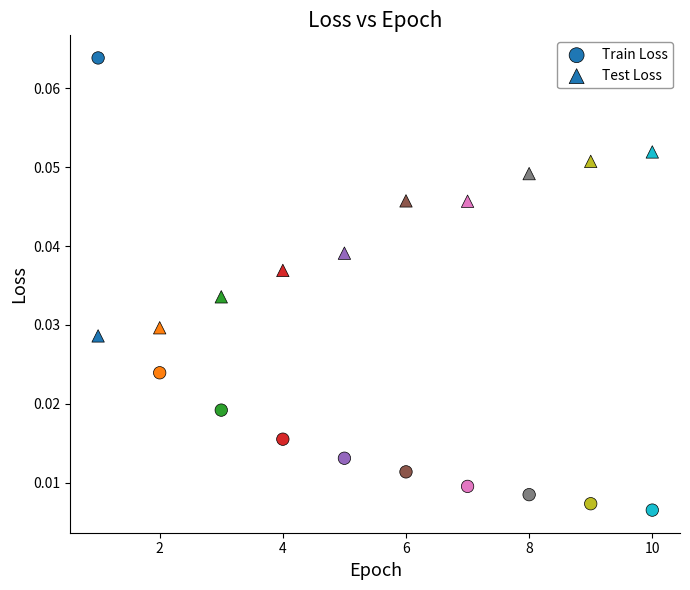

Count the number of points in this scatter plot.

20